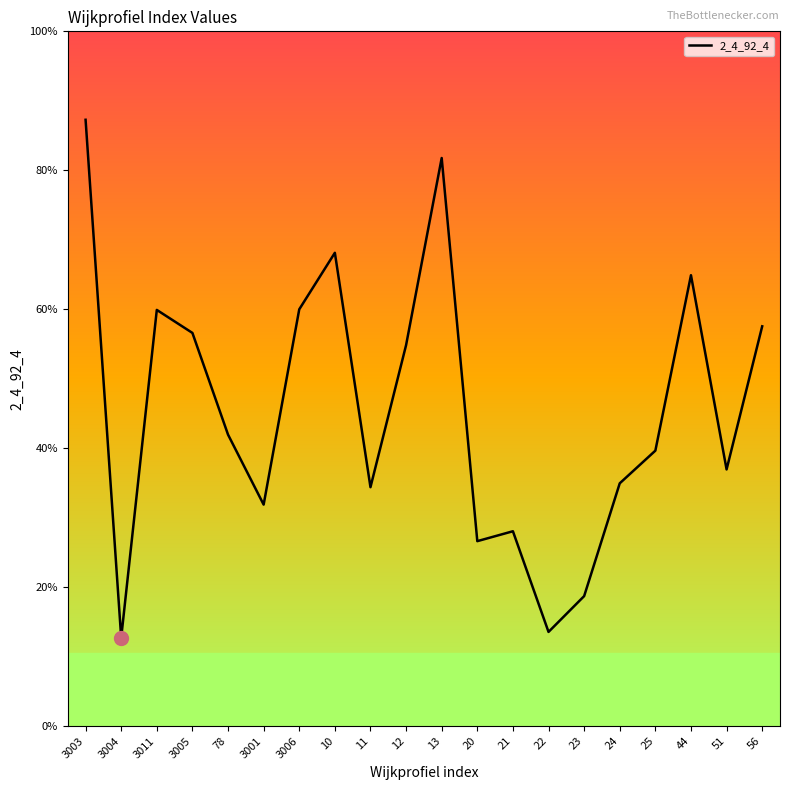

Between 21 and 23, which is larger?

21